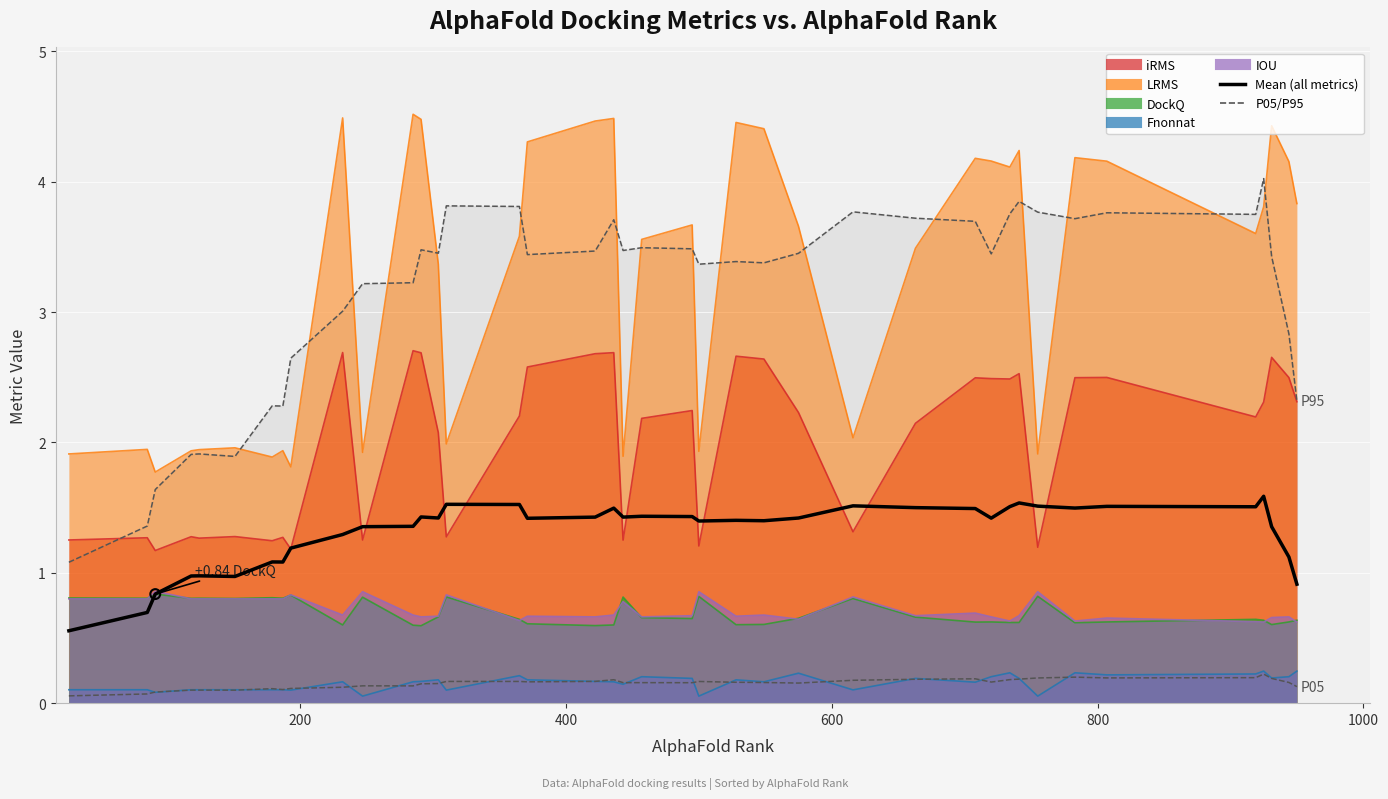

Which series has the largest total across all categories?

P95